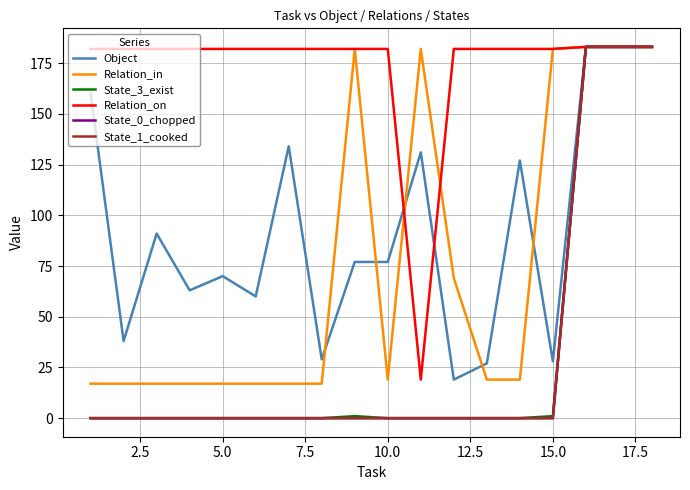

Does the chart have visible grid lines?

Yes